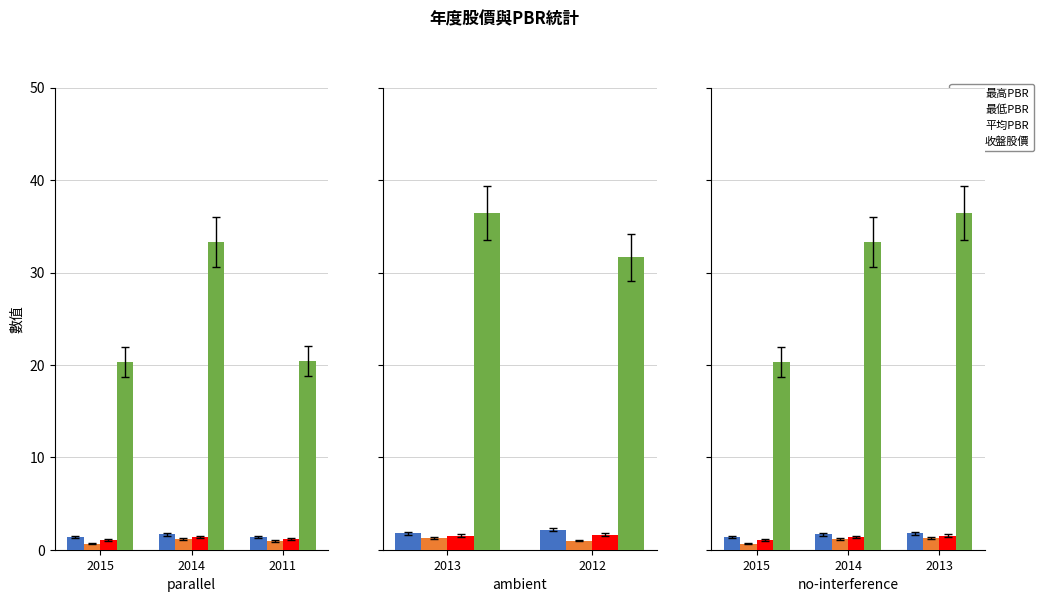

What is the lowest value of the 平均PBR series?

1.1